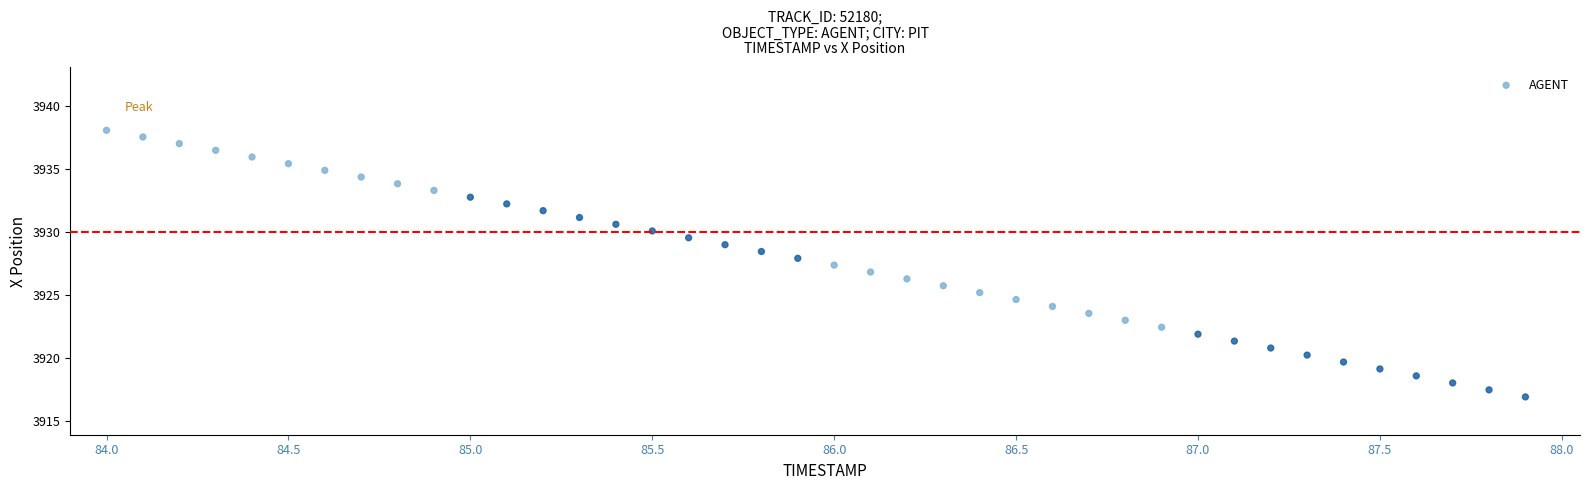

What is the range of X values (max minus min)?

3.9